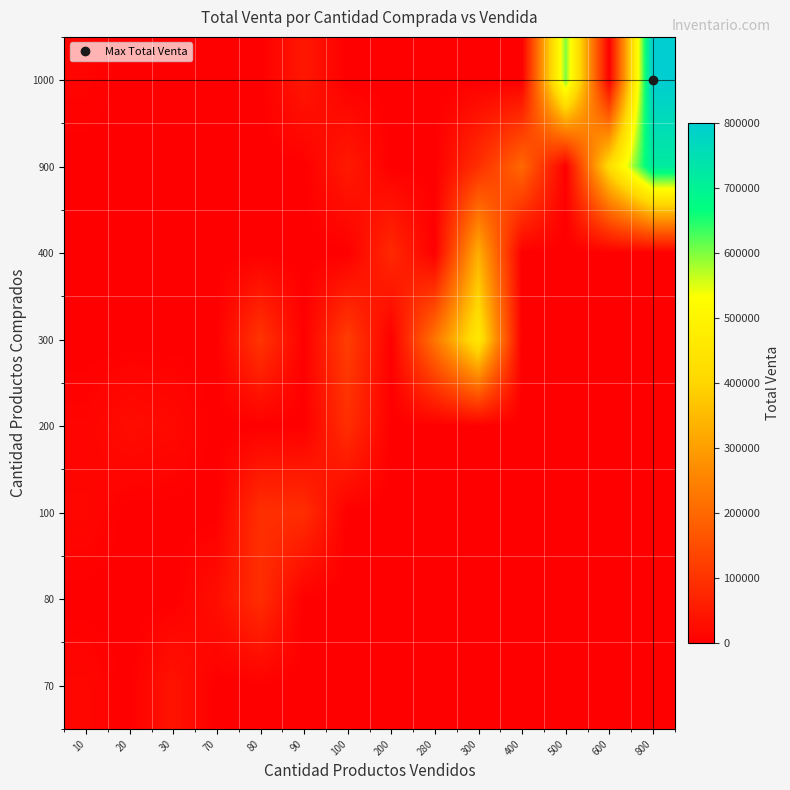

Rank the series at 200 from lowest to highest value.

70, 80, 100, 200, 300, 900, 1000, 400